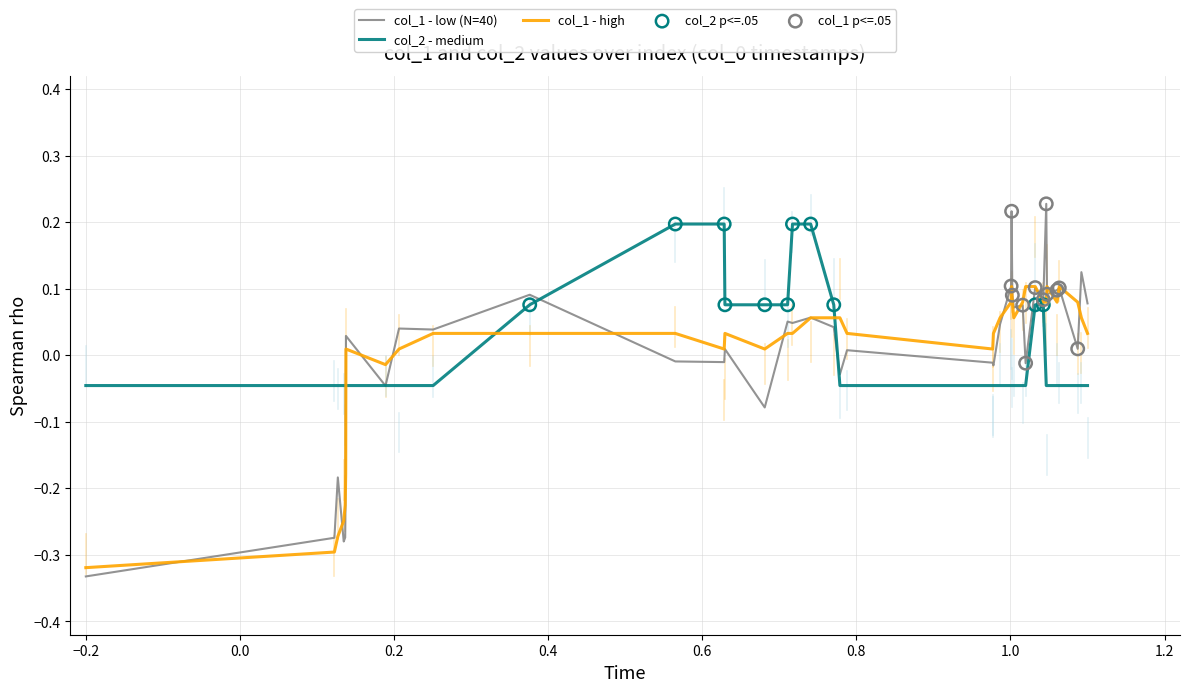

At how many categories does at least one series exceed 0?

32